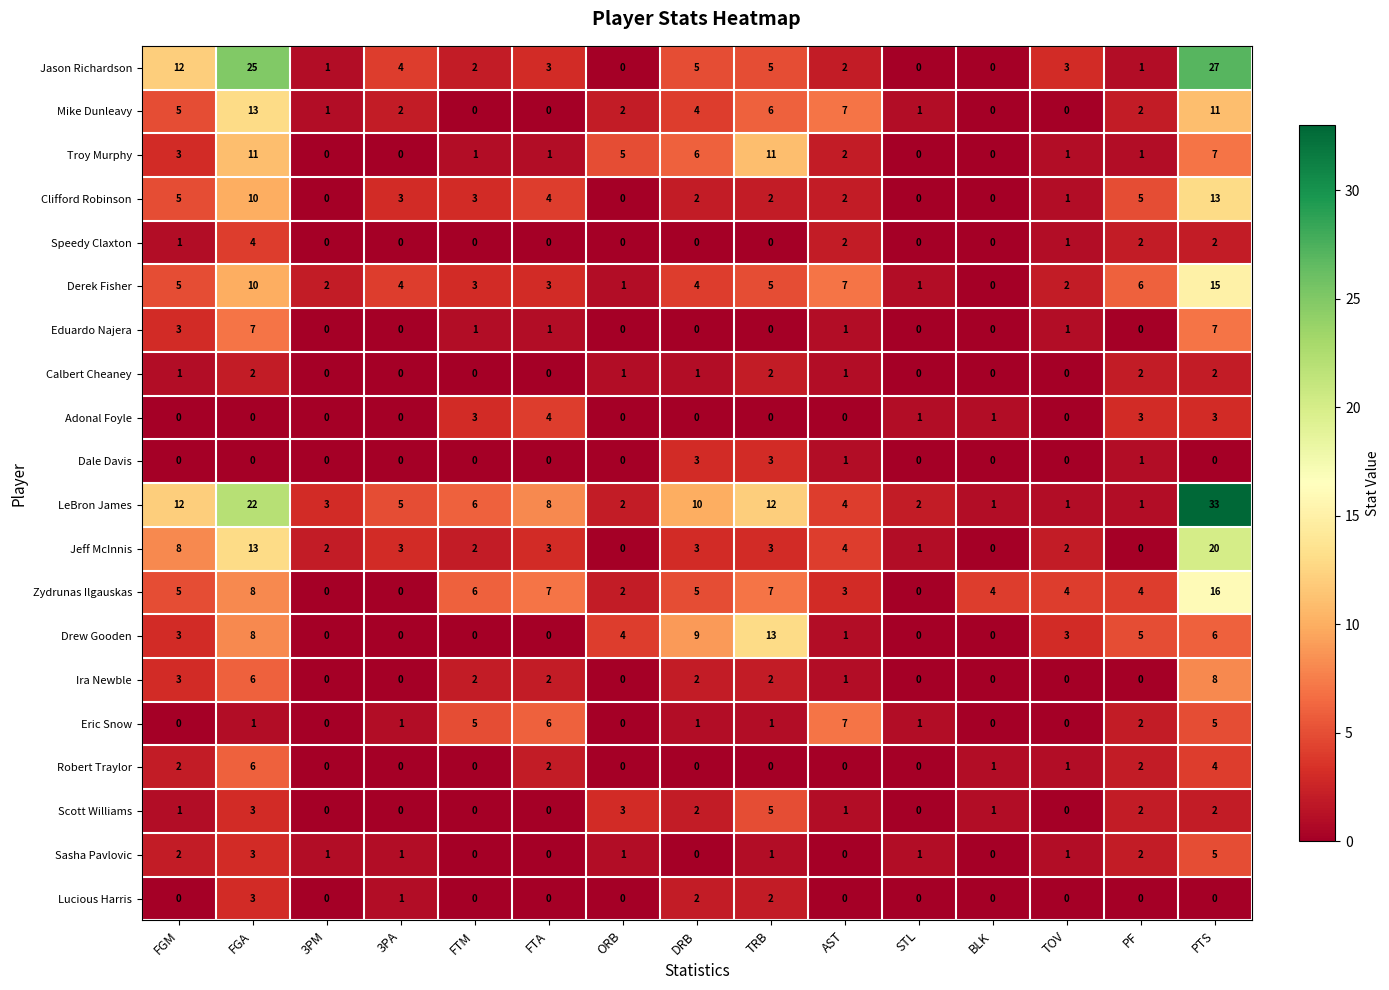

At which category is the sum across all series the highest?

PTS